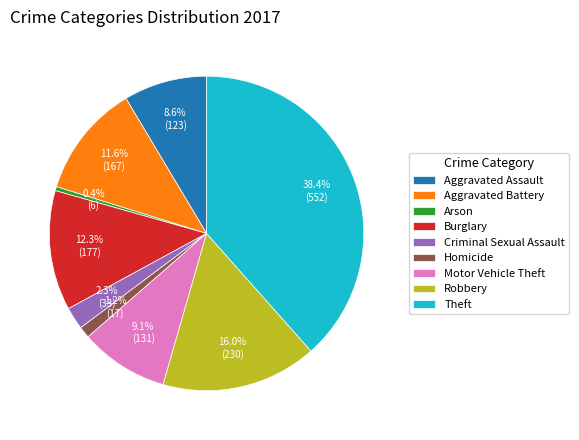

Rank the categories by value from highest to lowest.

Theft, Robbery, Burglary, Aggravated Battery, Motor Vehicle Theft, Aggravated Assault, Criminal Sexual Assault, Homicide, Arson